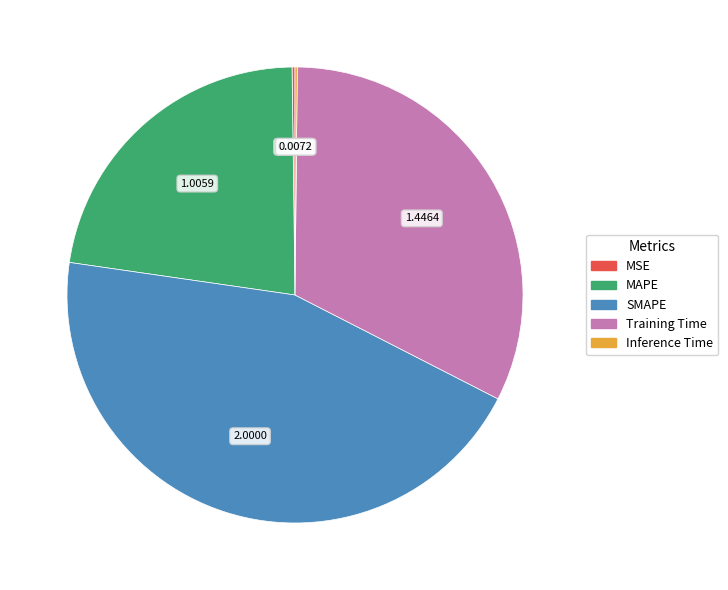

Does Training Time represent more than half of the total?

No